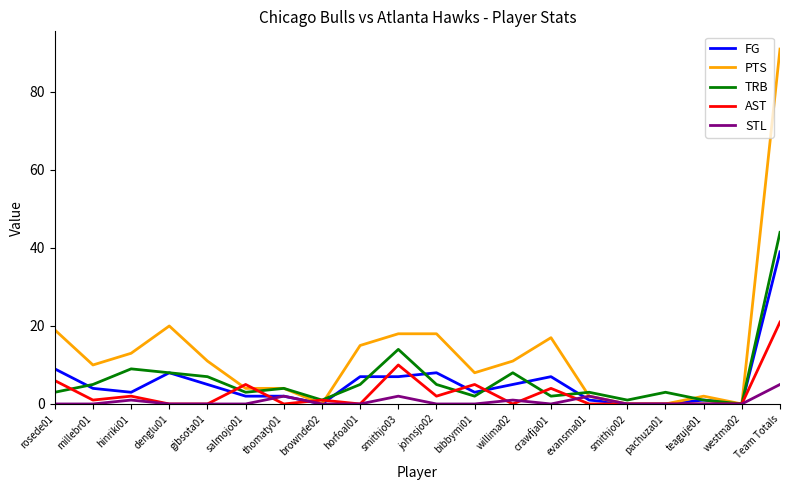

Reading right to left, what are all the values shown in this chart?

FG: Team Totals=39	westma02=0	teaguje01=1	pachuza01=0	smithjo02=0	evansma01=1	crawfja01=7	willima02=5	bibbymi01=3	johnsjo02=8	smithjo03=7	horfoal01=7	brownde02=0	thomaty01=2	salmojo01=2	gibsota01=5	denglu01=8	hinriki01=3	millebr01=4	rosede01=9
PTS: Team Totals=91	westma02=0	teaguje01=2	pachuza01=0	smithjo02=0	evansma01=2	crawfja01=17	willima02=11	bibbymi01=8	johnsjo02=18	smithjo03=18	horfoal01=15	brownde02=0	thomaty01=4	salmojo01=4	gibsota01=11	denglu01=20	hinriki01=13	millebr01=10	rosede01=19
TRB: Team Totals=44	westma02=0	teaguje01=1	pachuza01=3	smithjo02=1	evansma01=3	crawfja01=2	willima02=8	bibbymi01=2	johnsjo02=5	smithjo03=14	horfoal01=5	brownde02=1	thomaty01=4	salmojo01=3	gibsota01=7	denglu01=8	hinriki01=9	millebr01=5	rosede01=3
AST: Team Totals=21	westma02=0	teaguje01=0	pachuza01=0	smithjo02=0	evansma01=0	crawfja01=4	willima02=0	bibbymi01=5	johnsjo02=2	smithjo03=10	horfoal01=0	brownde02=1	thomaty01=0	salmojo01=5	gibsota01=0	denglu01=0	hinriki01=2	millebr01=1	rosede01=6
STL: Team Totals=5	westma02=0	teaguje01=0	pachuza01=0	smithjo02=0	evansma01=2	crawfja01=0	willima02=1	bibbymi01=0	johnsjo02=0	smithjo03=2	horfoal01=0	brownde02=0	thomaty01=2	salmojo01=0	gibsota01=0	denglu01=0	hinriki01=1	millebr01=0	rosede01=0